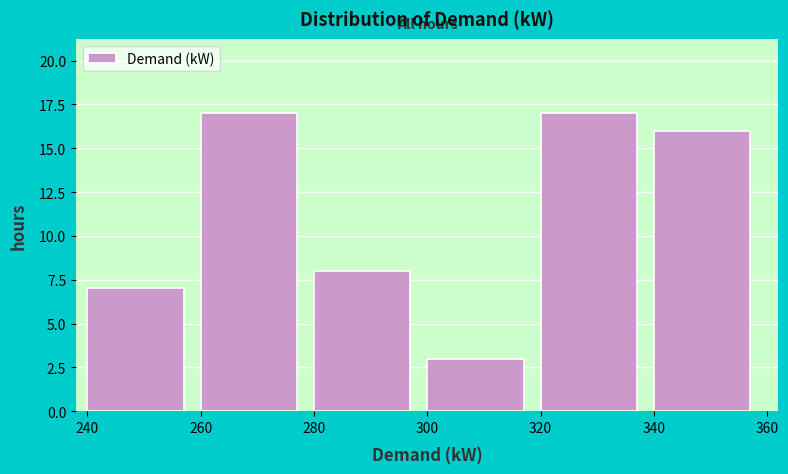

Reading left to right, transcribe this chart: for each bar, give the range it covers on the x-axis and its height. The values are not printed on the chart, so give them approximately, as read against the axis.

240 to 260: 7
260 to 280: 17
280 to 300: 8
300 to 320: 3
320 to 340: 17
340 to 360: 16